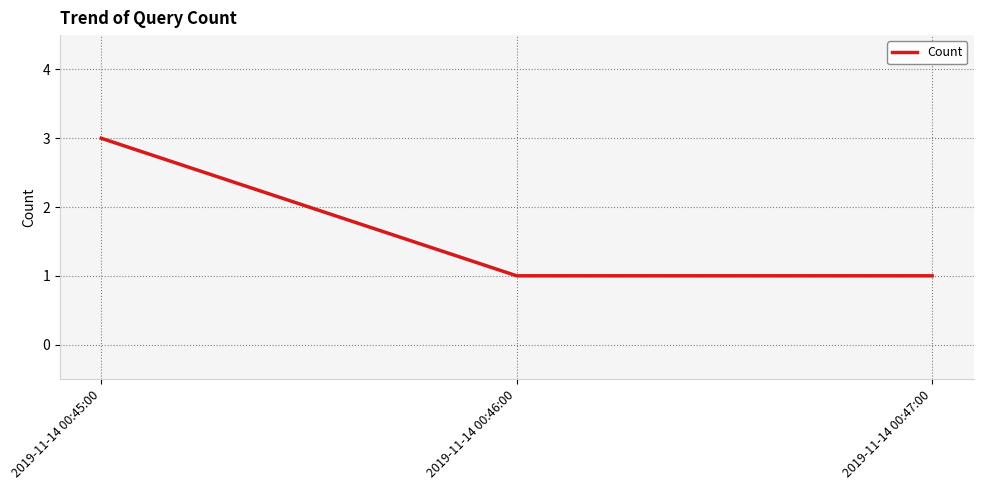

What position from the left is 2019-11-14 00:47:00?

3